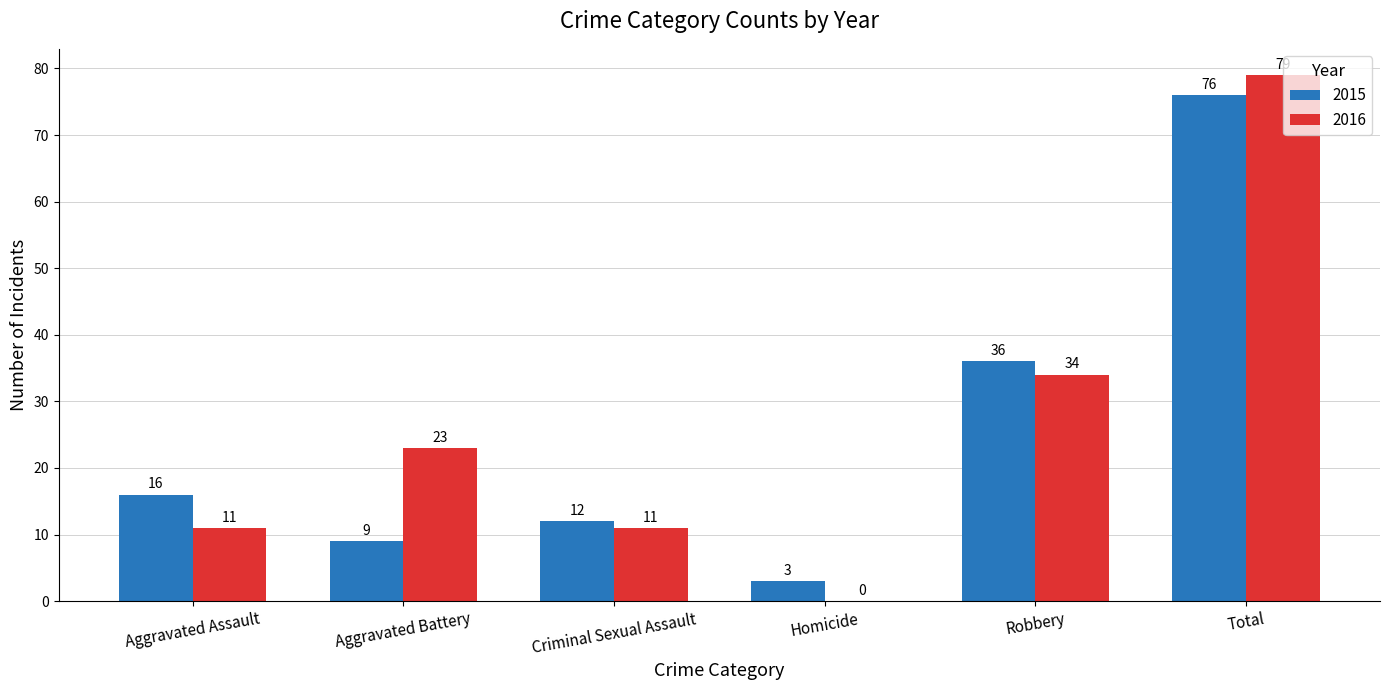

What value does the 2015 series have at Total?

76